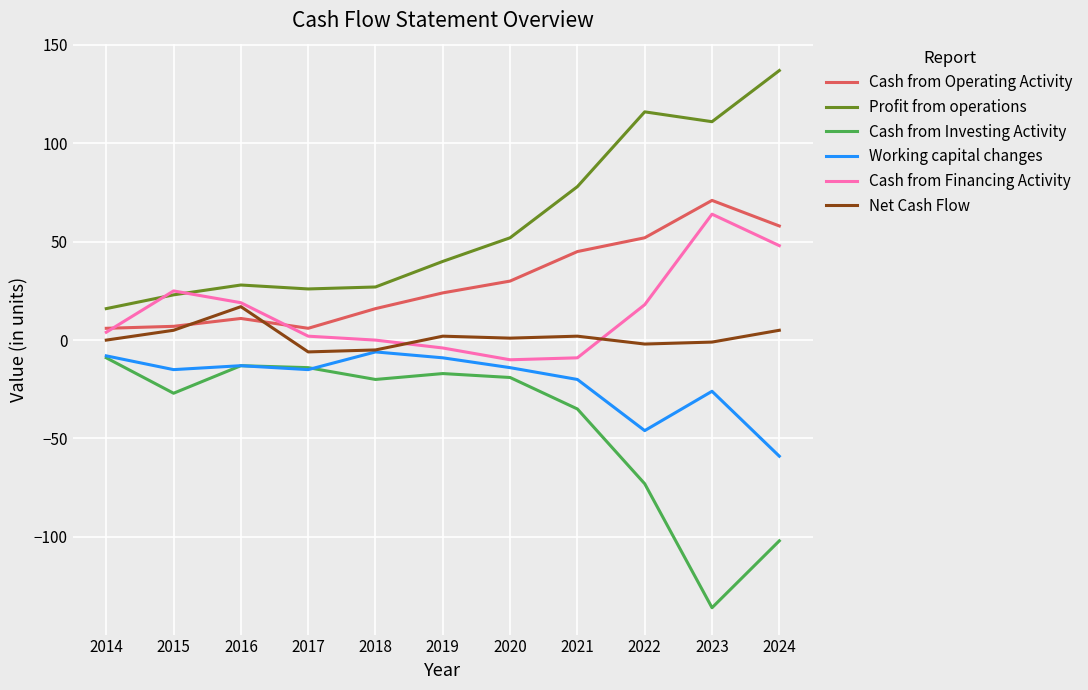

Is this an area chart (filled region under the line)?

No